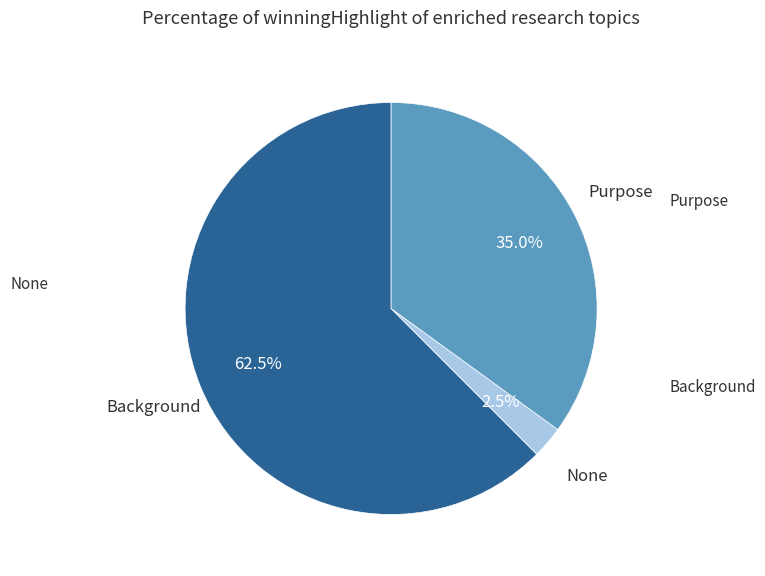

Is there any slice that represents more than half of the pie?

Yes